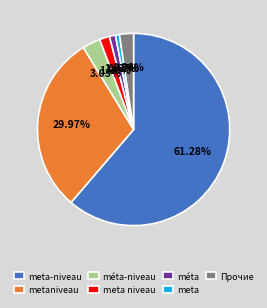

What is the largest slice in the pie chart?

meta-niveau